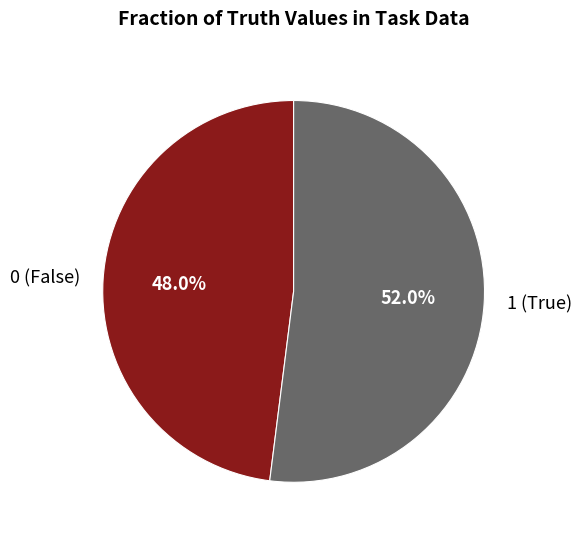

How much of the chart is everything except 1?

48.0%